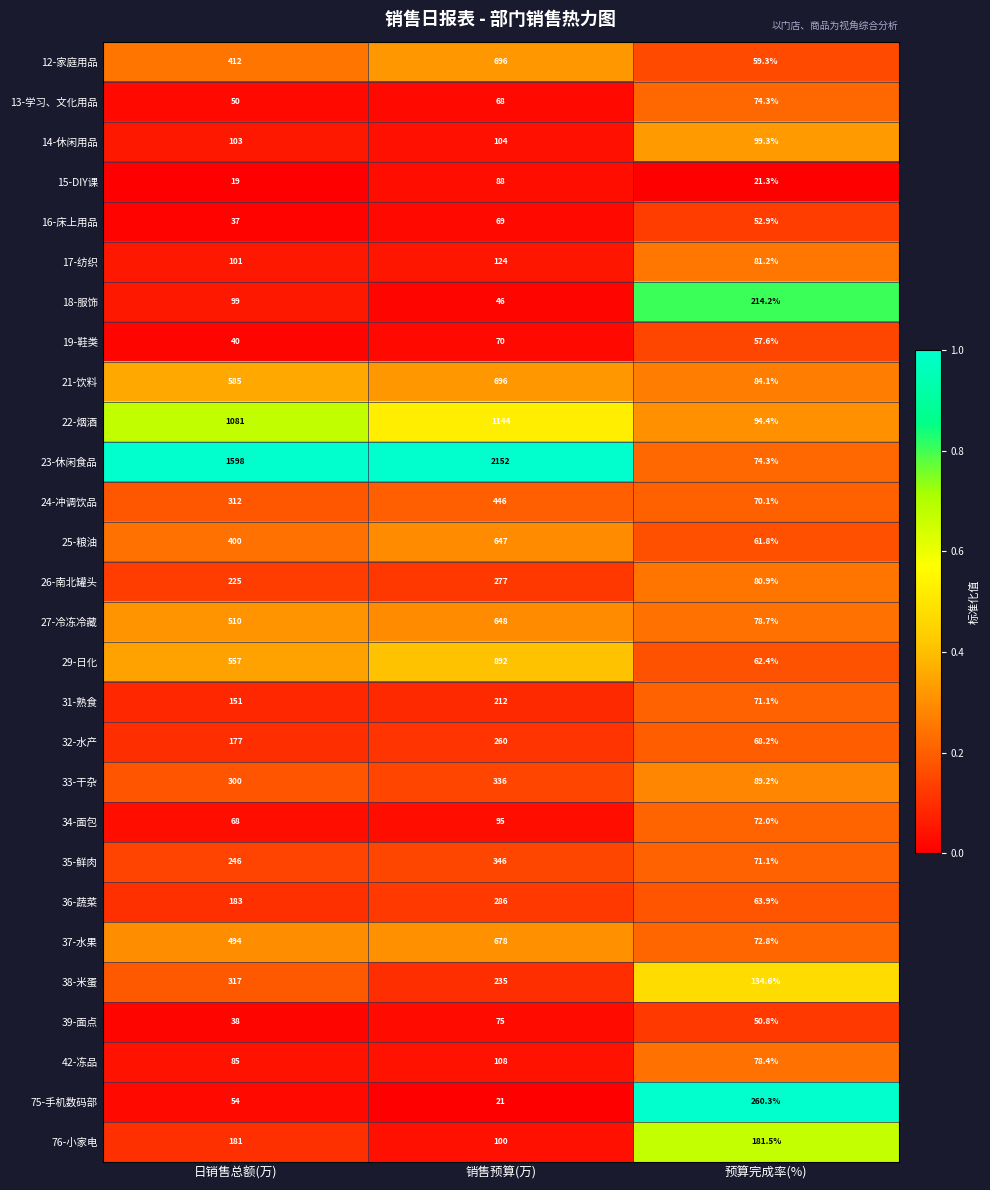

Which series has the widest spread of values?

23-休闲食品